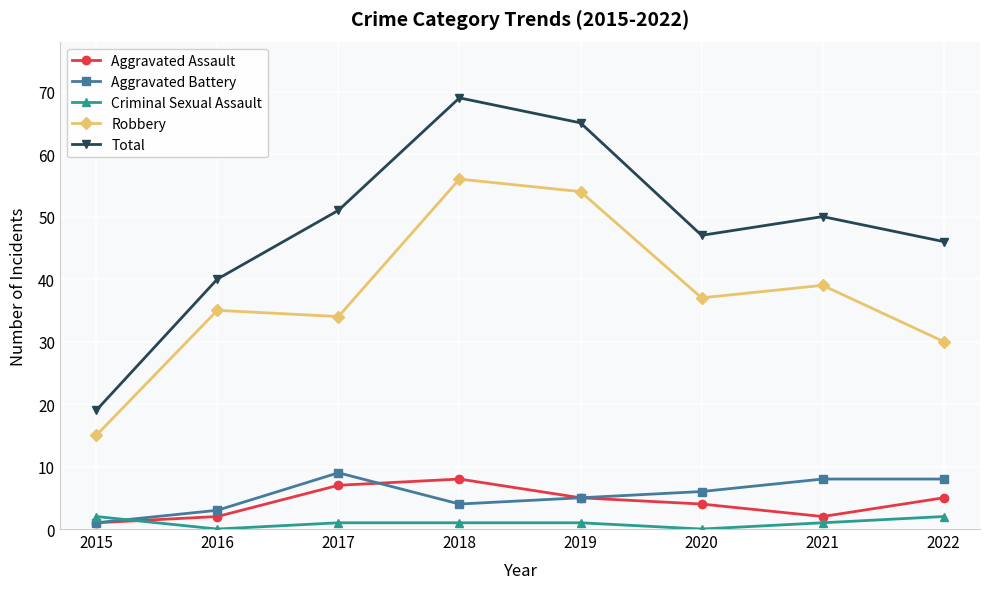

True or false: Criminal Sexual Assault has more than 2 interior local peaks.

False